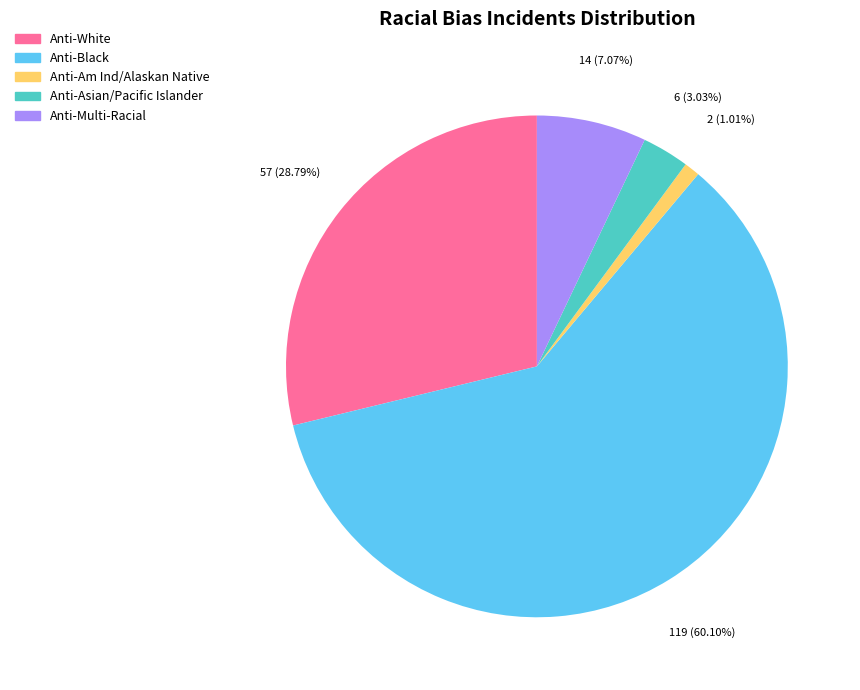

How much of the chart is everything except Anti-Black?

39.9%